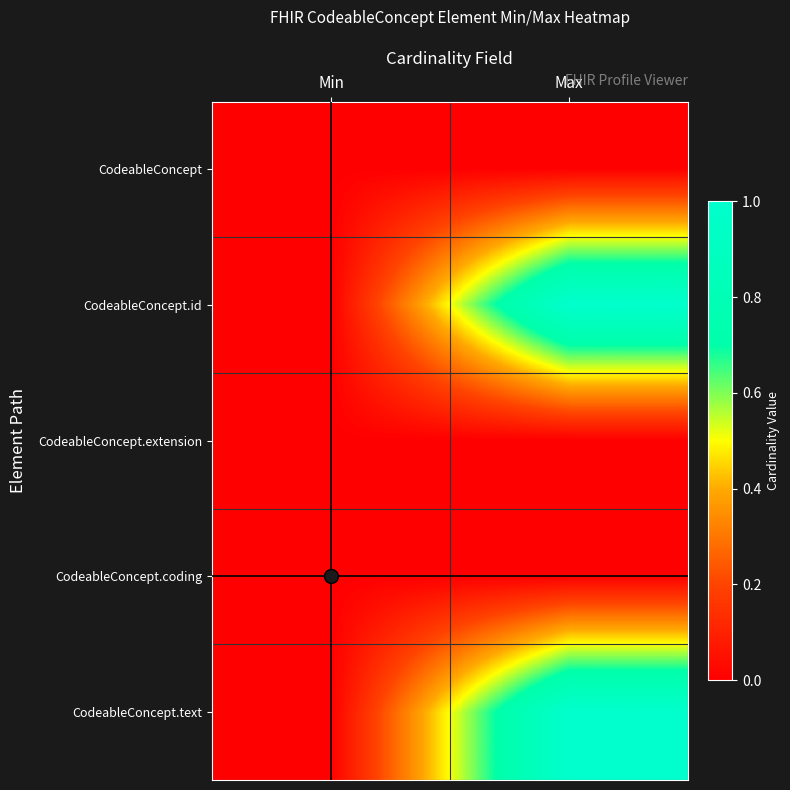

At which category is the sum across all series the highest?

Max